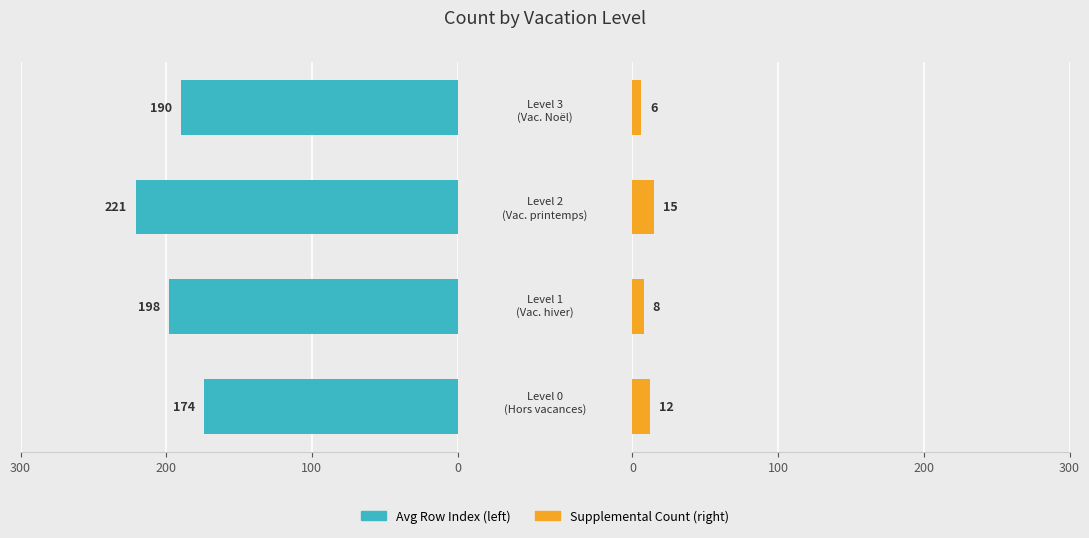

Reading left to right, transcribe all the data shown in this chart.

Hors vacances / holiday counts: 0=174	100=198	200=221	300=190
Avg count right: 0=12	100=8	200=15	300=6